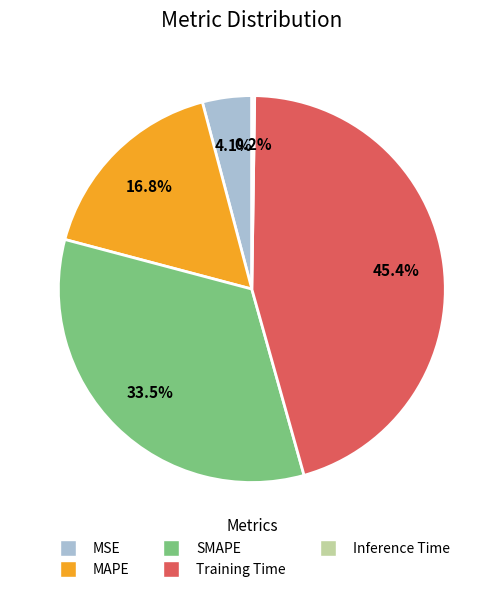

Does Training Time account for over 50% of the chart?

No